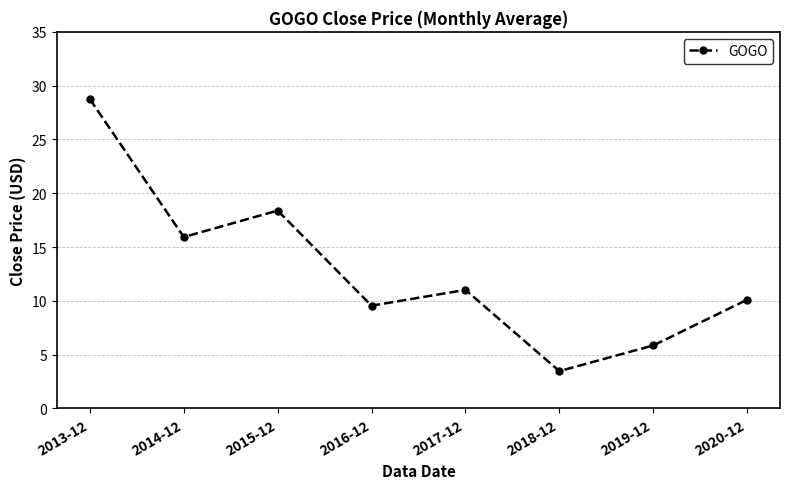

What is the label of the 5th point from the left?

2017-12